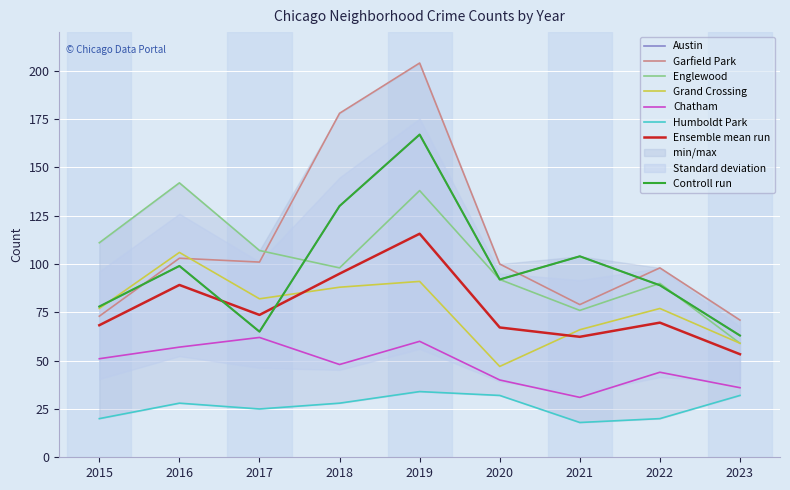

Where does the Chatham series first go above 48?

2015